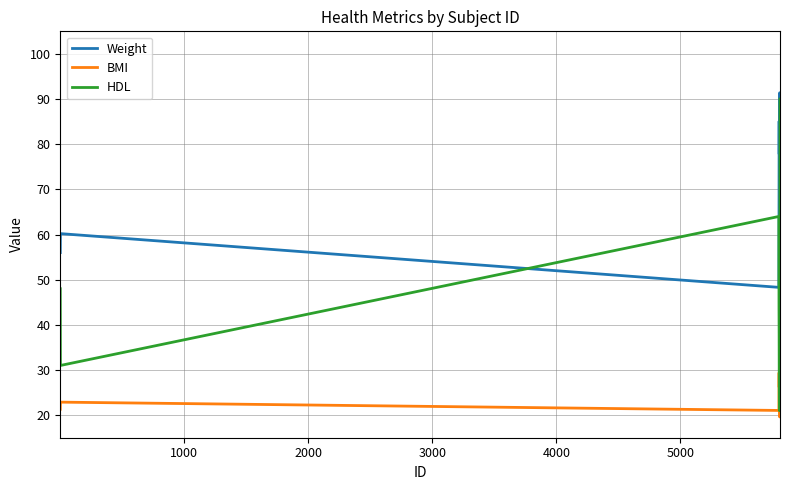

Which series has the widest spread of values?

HDL